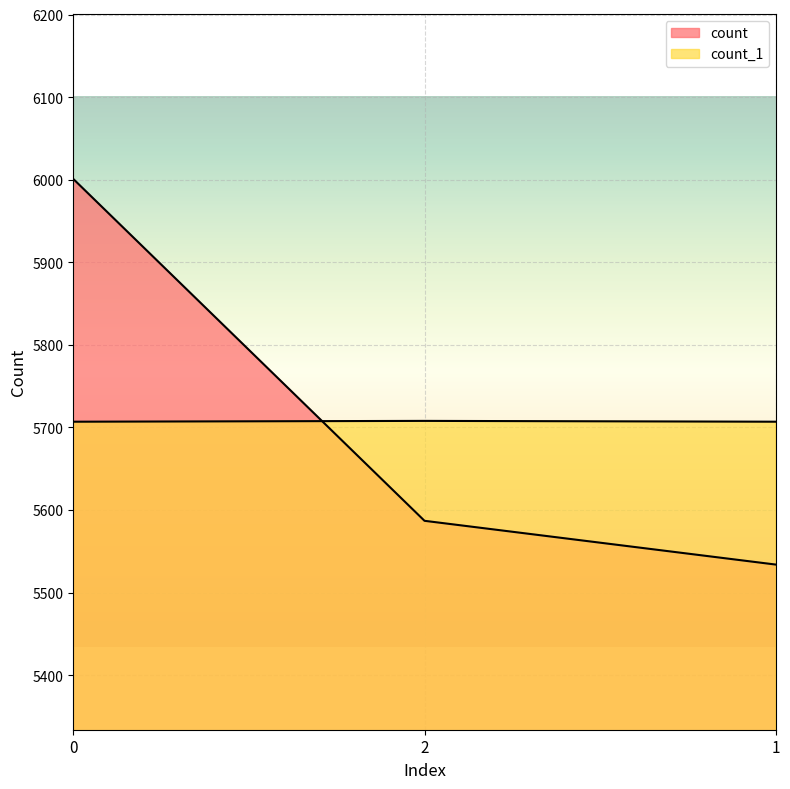

List the labels in order of count value, largest first.

0, 2, 1